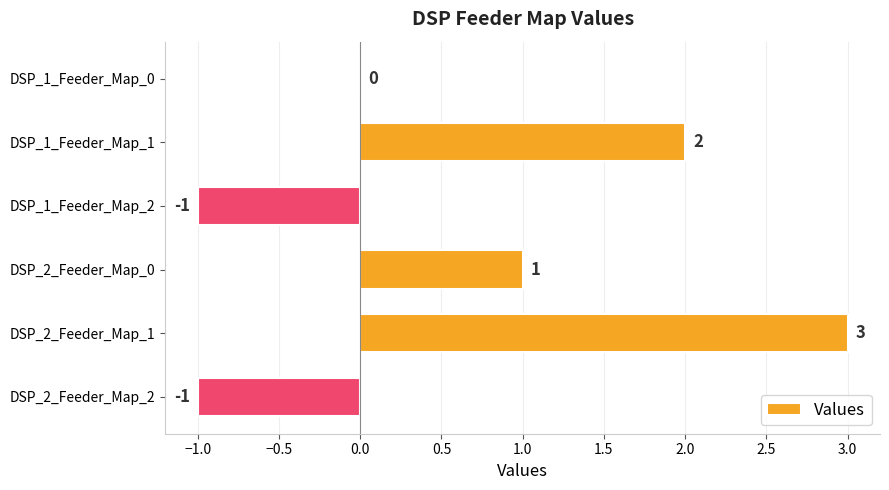

Count the values in the range -1 to 2.

5